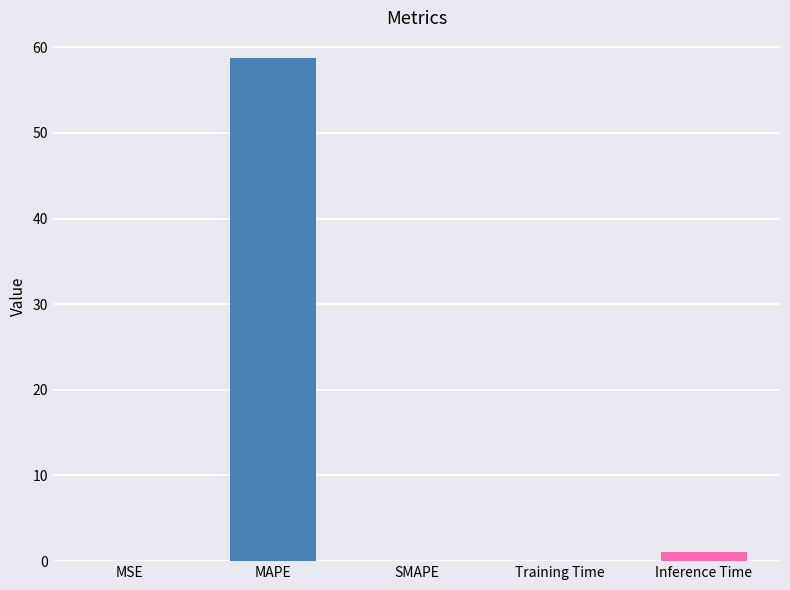

How many series are shown in this chart?

1